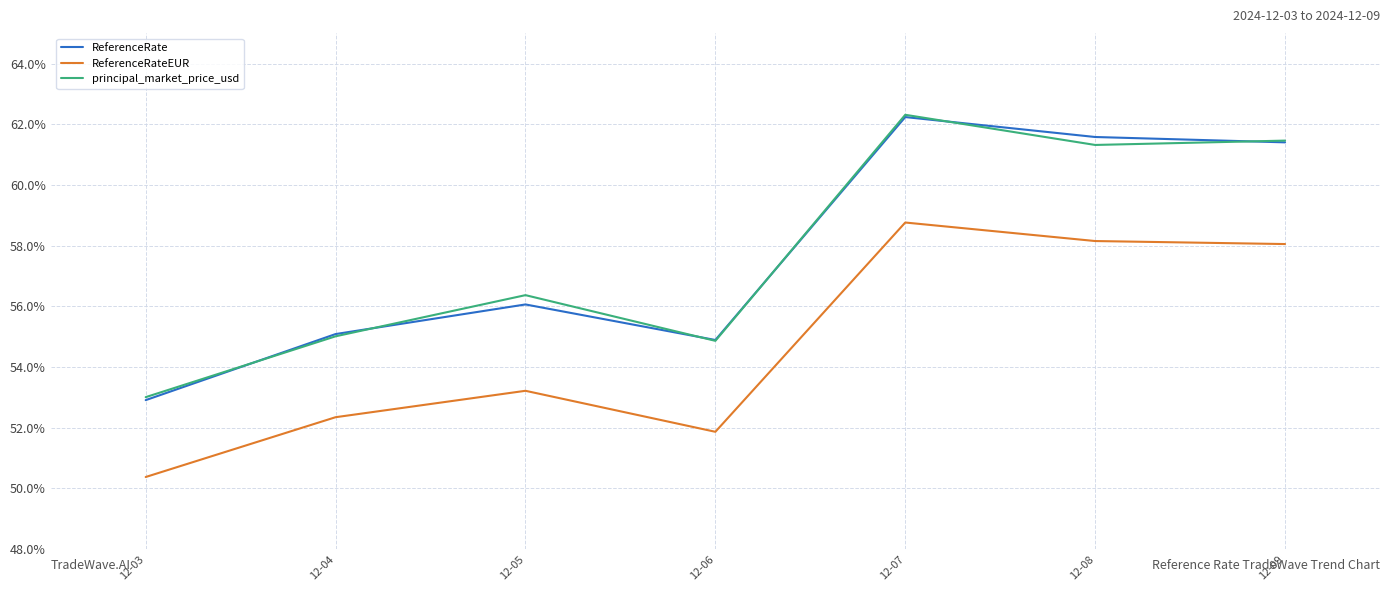

Does the chart have visible grid lines?

Yes